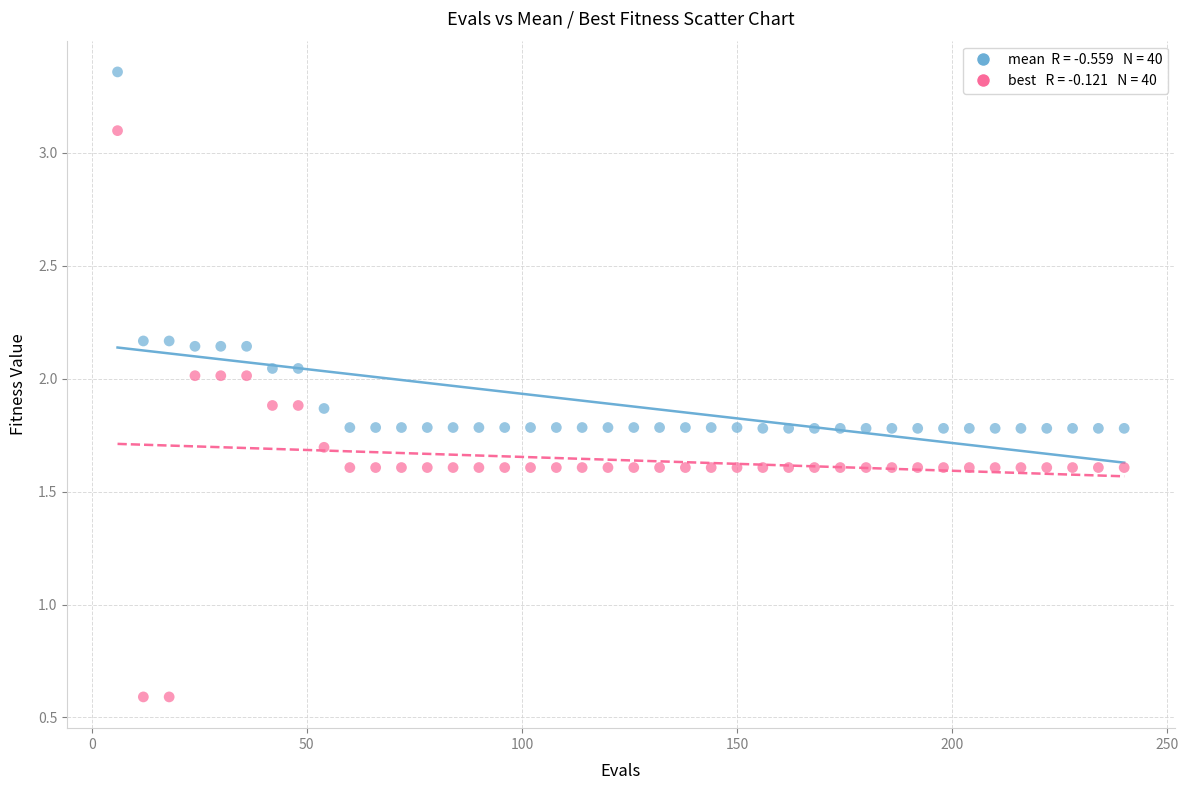

Across all data points, what is the range of Y values (max minus min)?

2.8